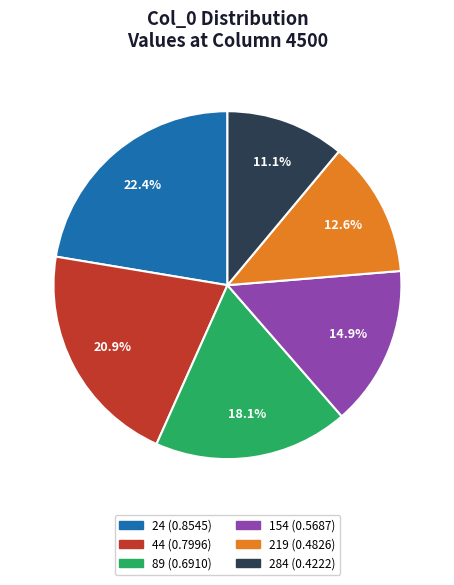

The 89 slice represents 9% of the pie. True or false?

False